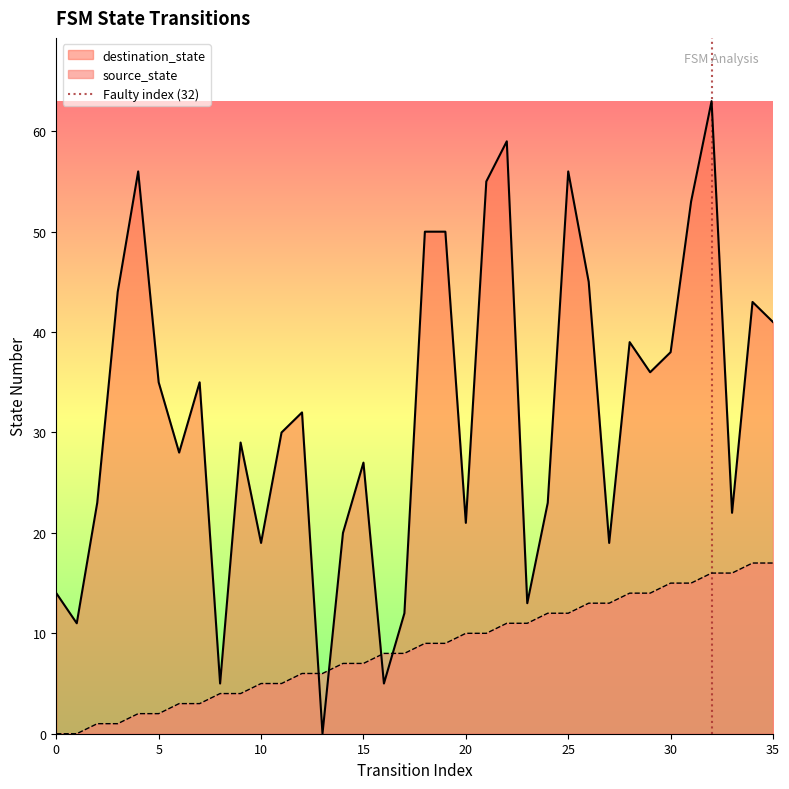

The value of source_state at 35 is 8. True or false?

False